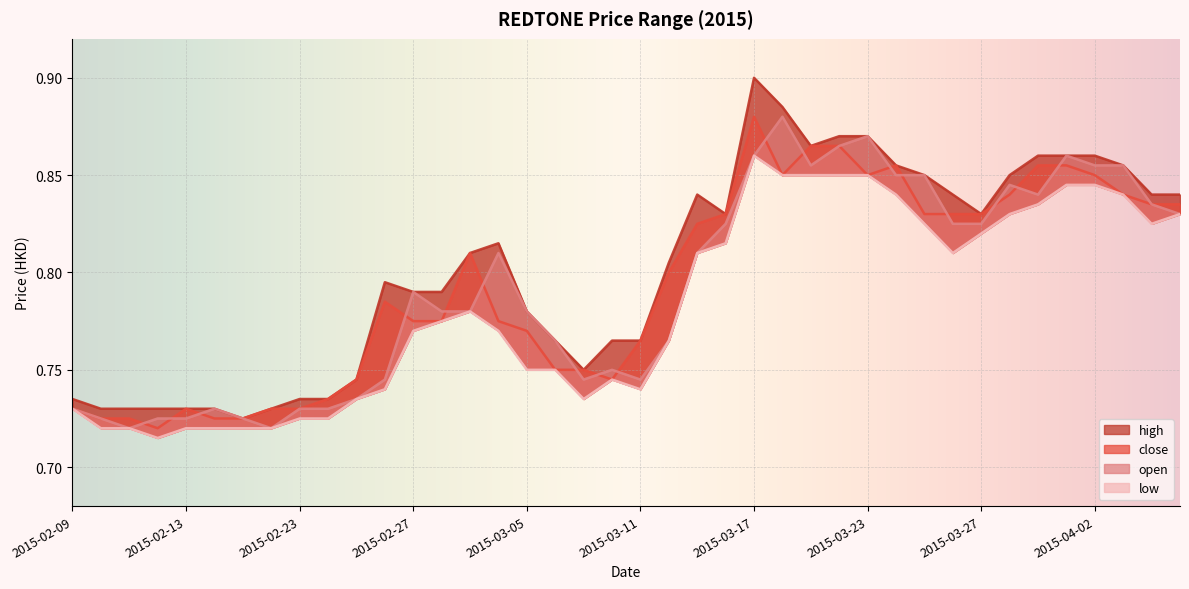

Which series has the widest spread of values?

high